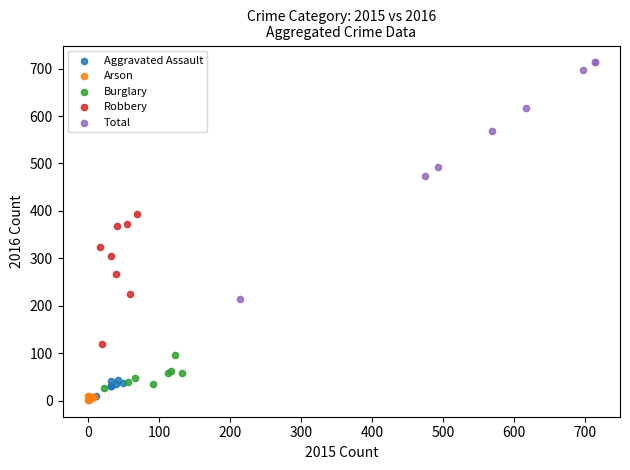

Which series reaches the maximum Y coordinate?

Total